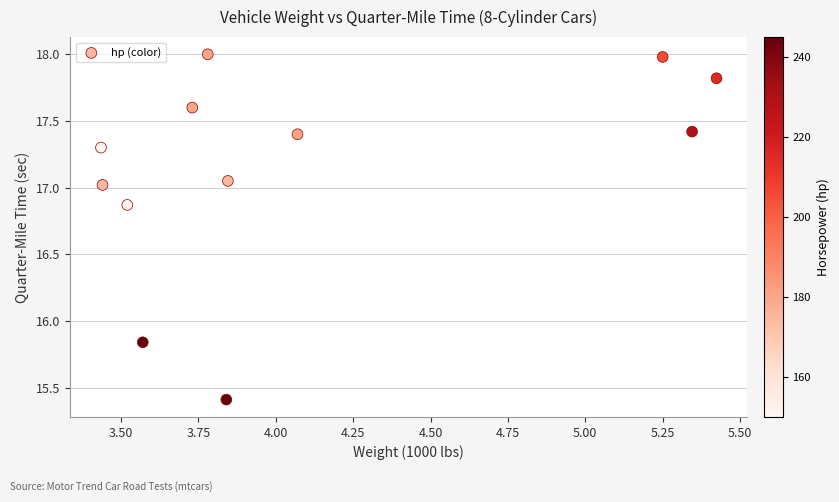

What is the range of Y values (max minus min)?

2.6